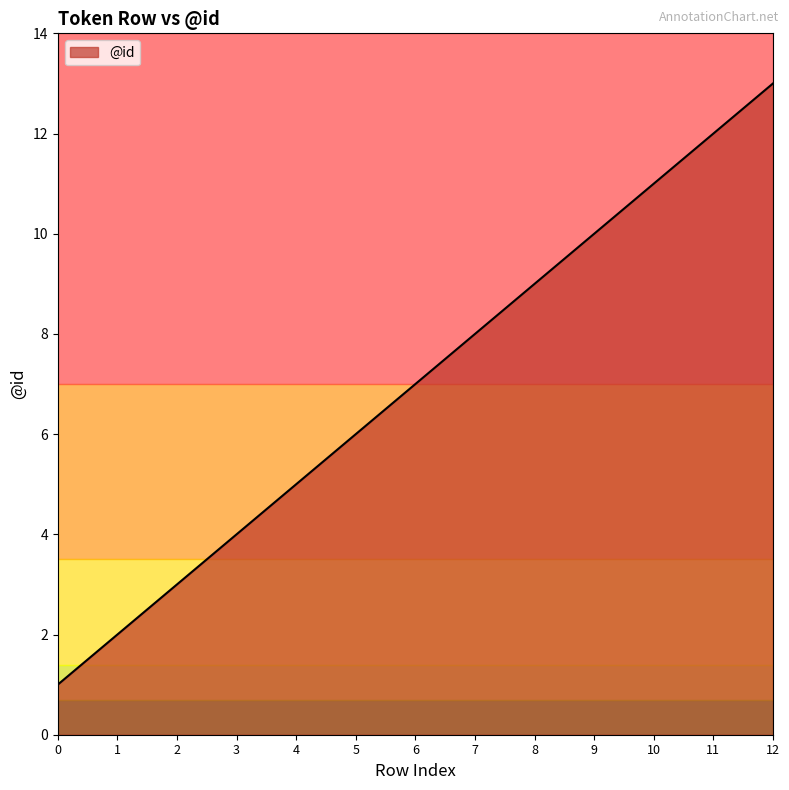

Which label corresponds to the largest value in the chart?

12